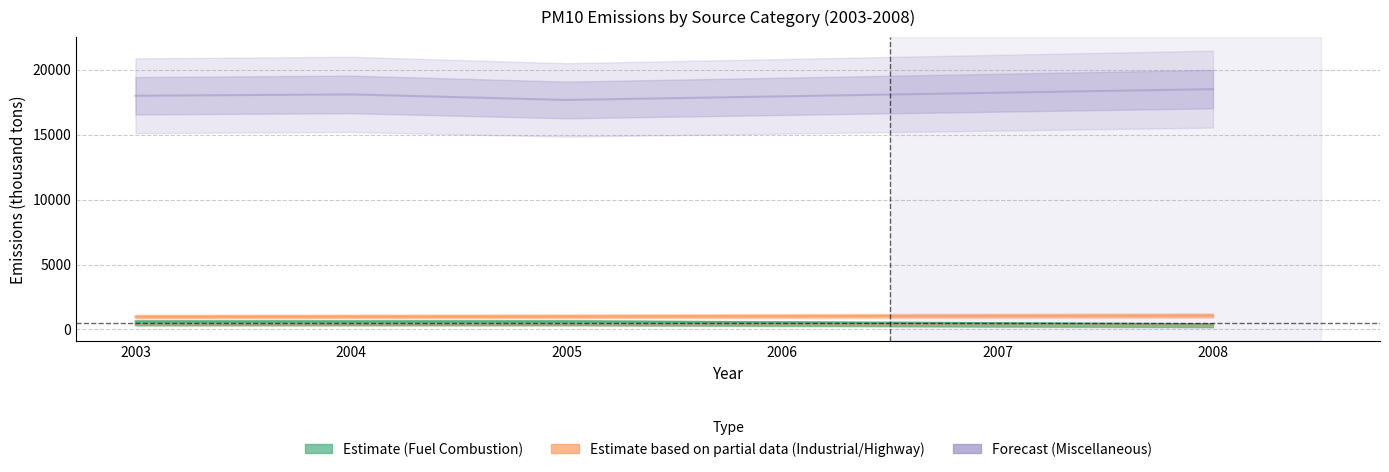

Reading left to right, transcribe all the data shown in this chart.

FUEL COMB. ELEC. UTIL.: 622.4	624.7	627.0	555.5	484.0	408.8
FUEL COMB. INDUSTRIAL: 344.6	348.3	350.0	296.6	243.1	189.1
FUEL COMB. OTHER: 482.2	473.4	464.4	439.0	413.6	388.2
OTHER INDUSTRIAL PROCESSES: 988.3	998.9	1009.2	1032.0	1054.8	1076.2
HIGHWAY VEHICLES: 395.4	389.1	382.8	376.3	369.8	331.9
MISCELLANEOUS: 17985.9	18088.9	17662.3	17940.1	18217.9	18495.6